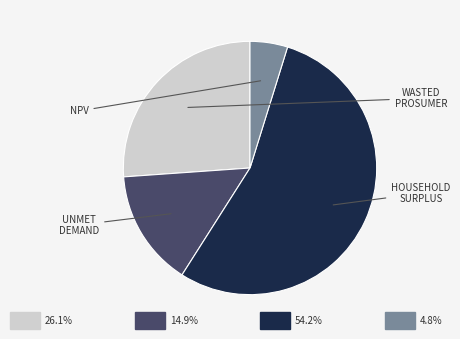

Does any single category account for the majority?

Yes